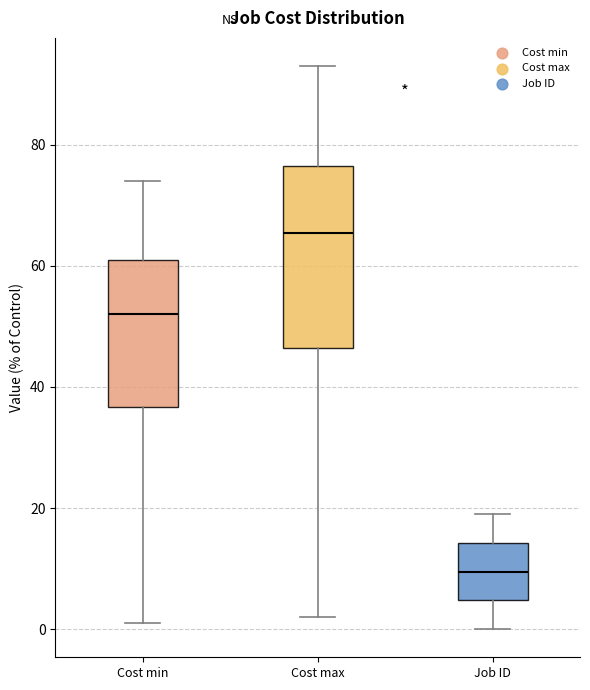

Where is the upper edge of the box for Cost max on the y-axis? The values are not printed on the chart, so give them approximately, as read against the axis.

76